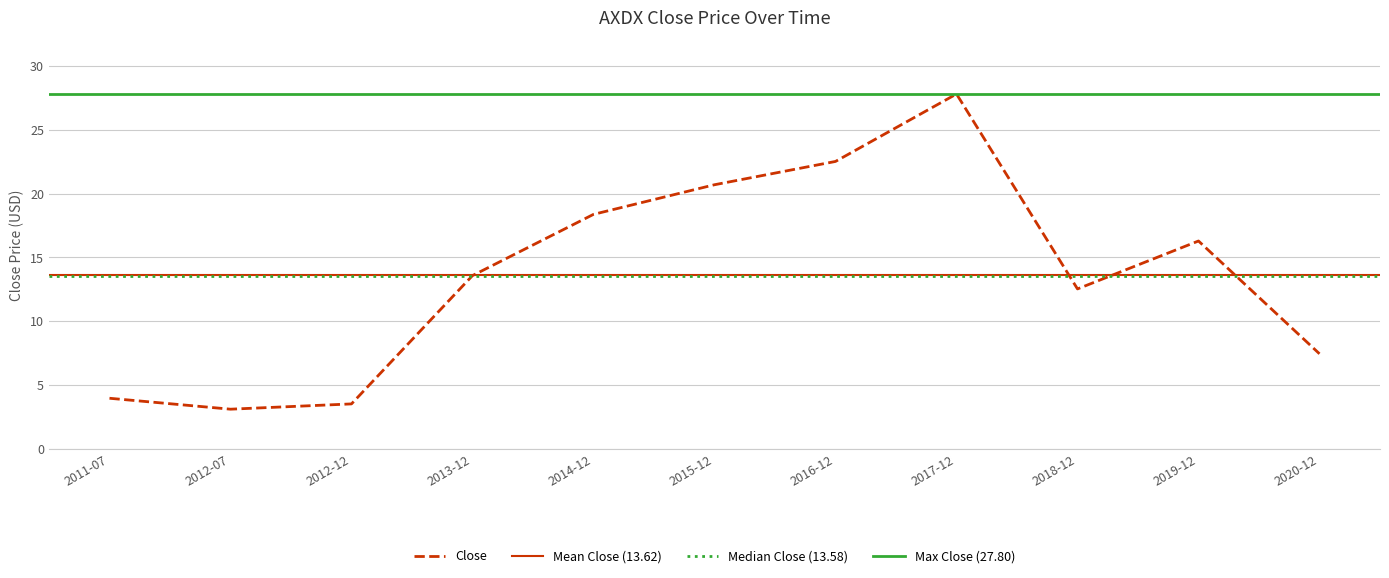

The chart shows a value of 3.1 at 2012-07. True or false?

True